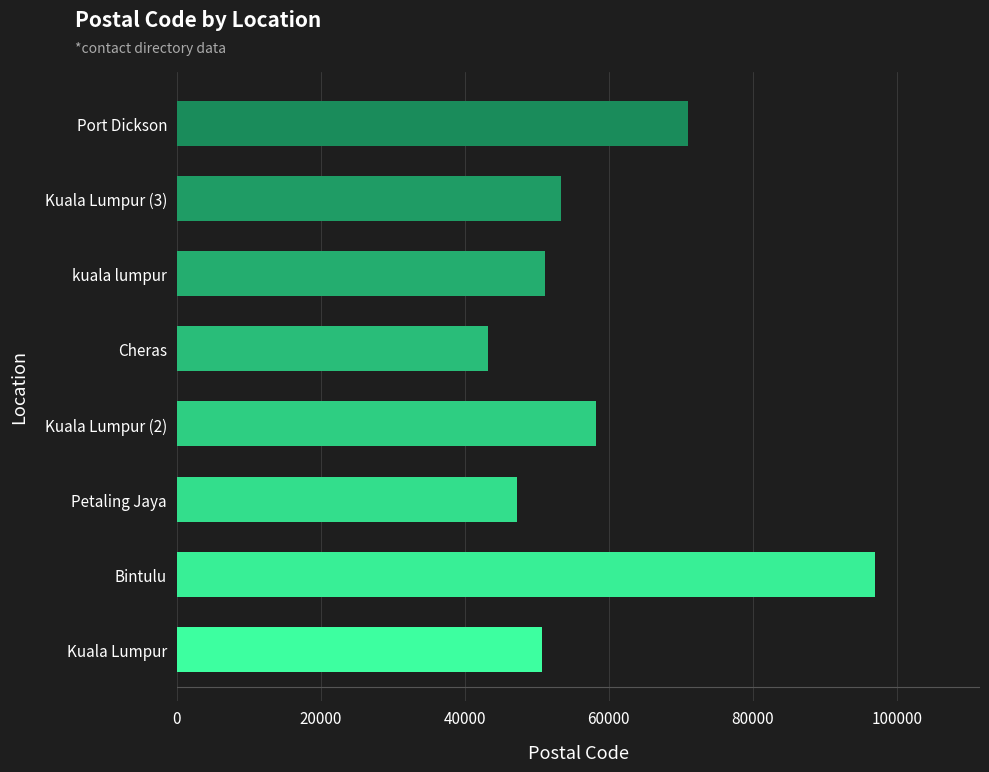

The value at Kuala Lumpur (2) is 58200. True or false?

True